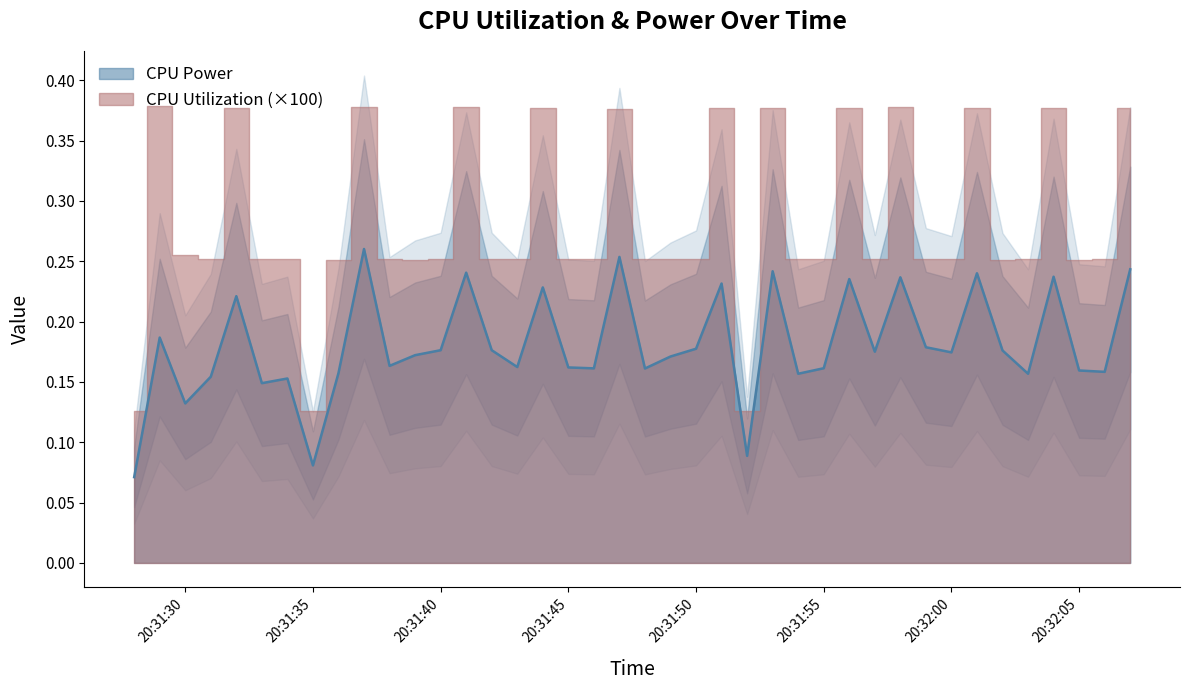

At which category does the chart reach its minimum across all series?

2025-04-04 20:31:28